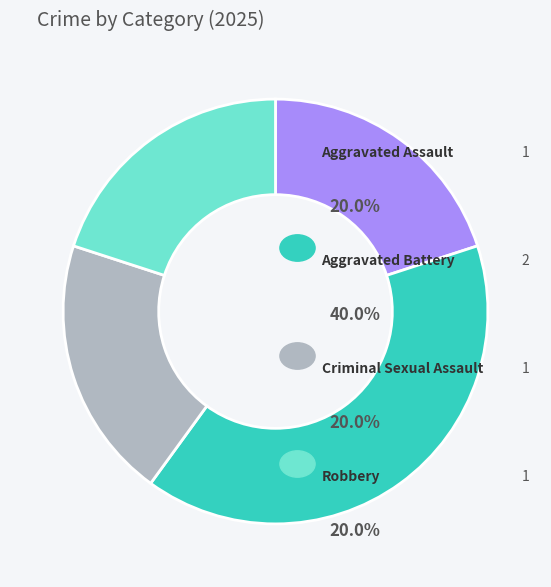

Does any single category account for the majority?

No